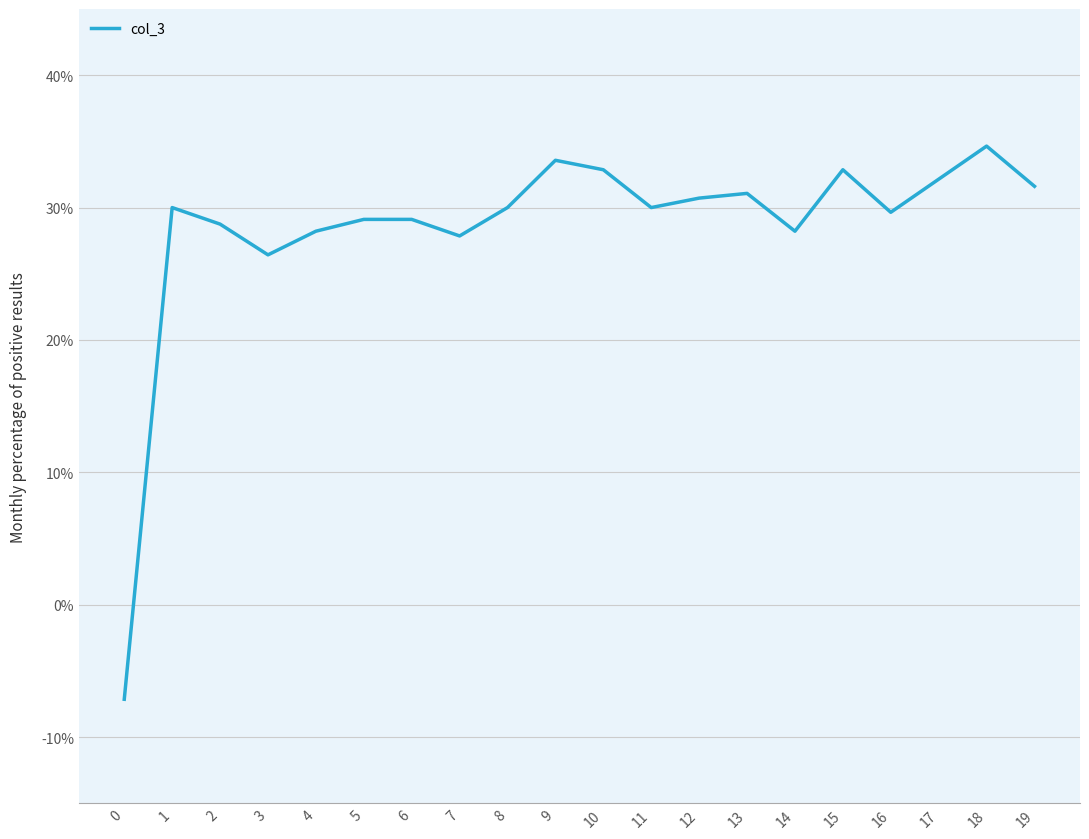

Does the chart have visible grid lines?

Yes